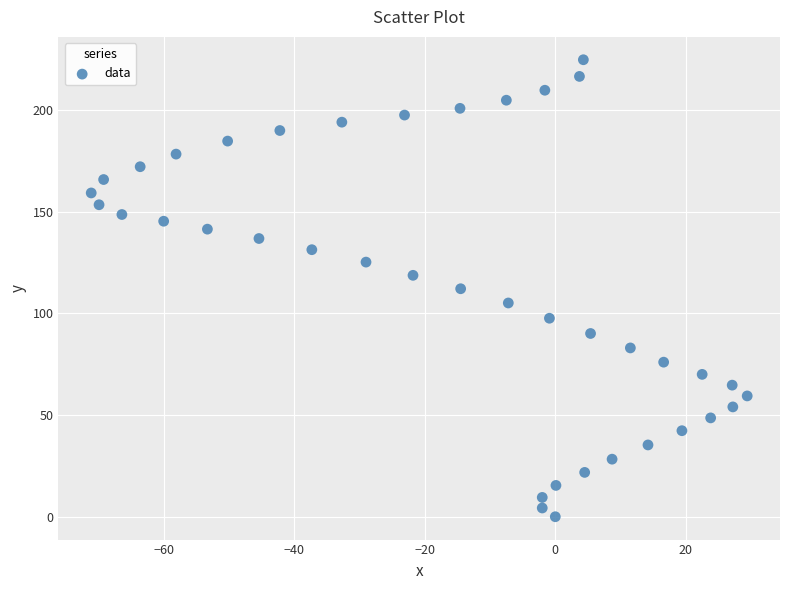

What is the range of Y values (max minus min)?

224.7